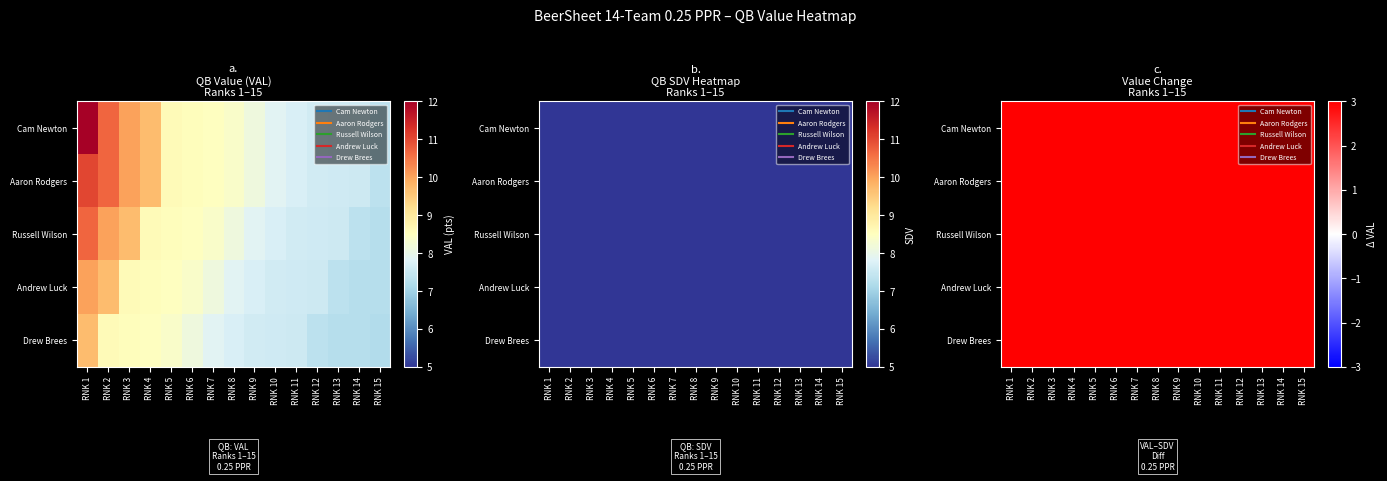

What is the difference between the Andrew Luck values at RNK 6 and RNK 14?

1.1